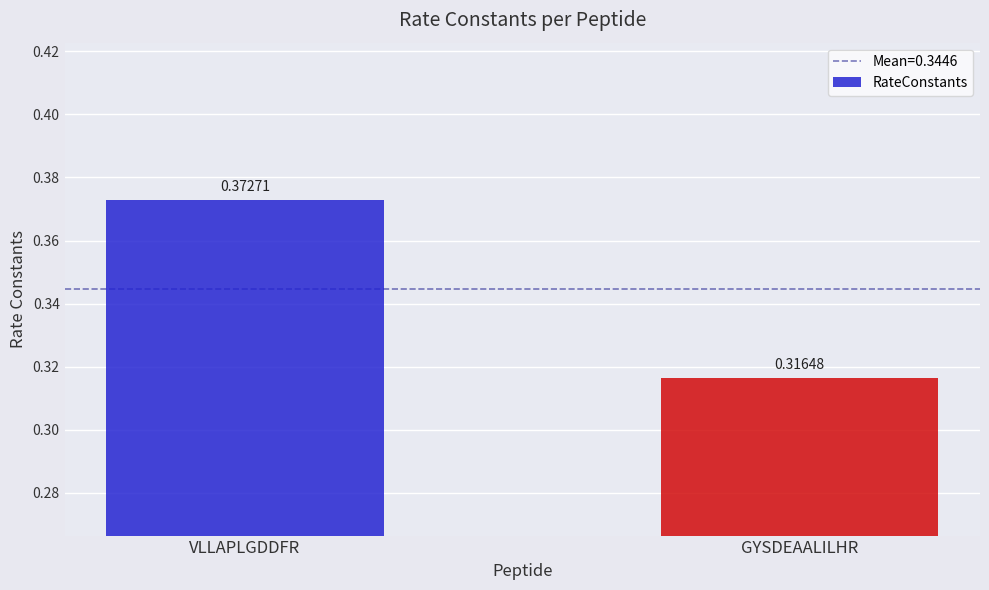

The chart shows a value of 0.5 at GYSDEAALILHR. True or false?

False